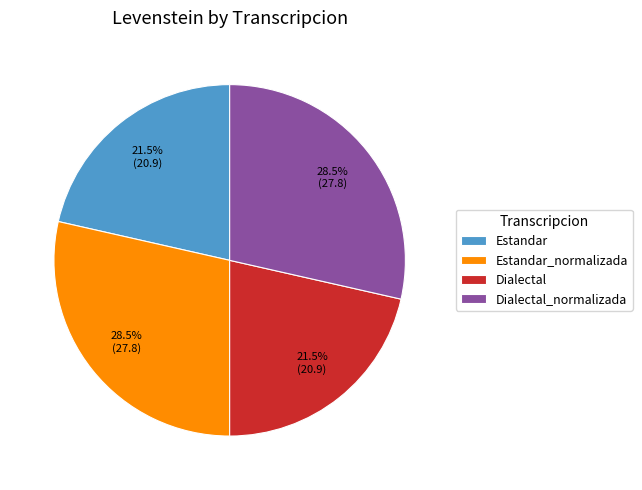

Is there any slice that represents more than half of the pie?

No